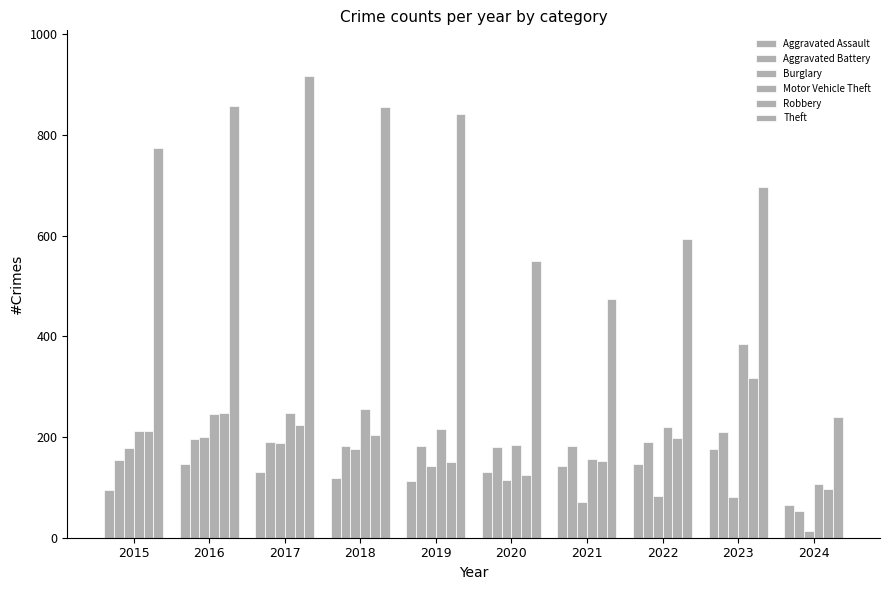

Does the chart contain stacked bars?

No